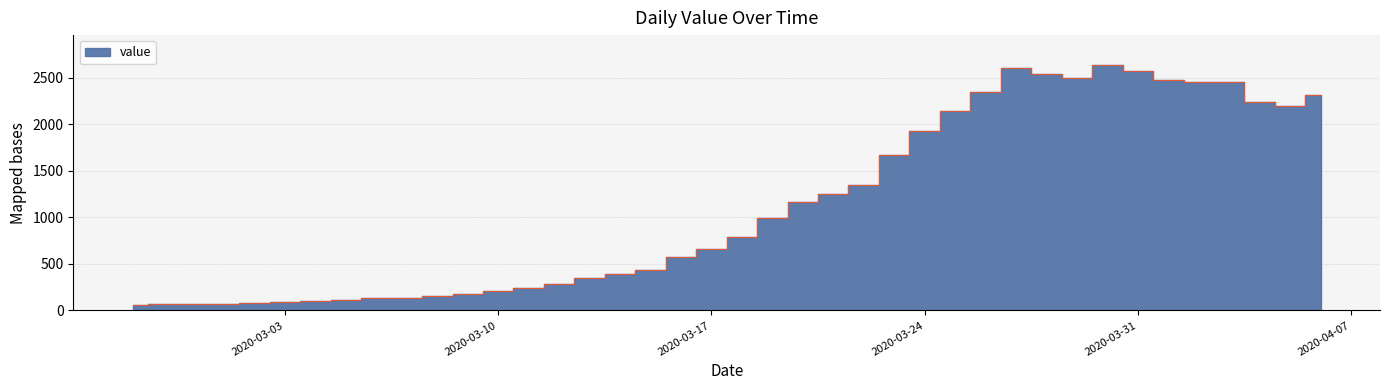

Does the chart display data point markers on the line(s)?

No